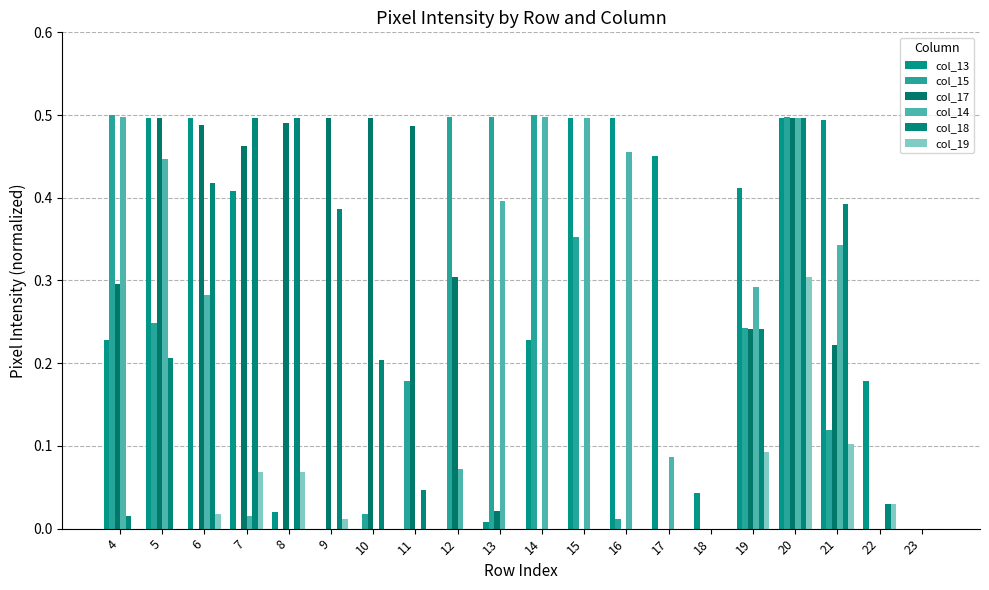

How many groups of bars are there?

20